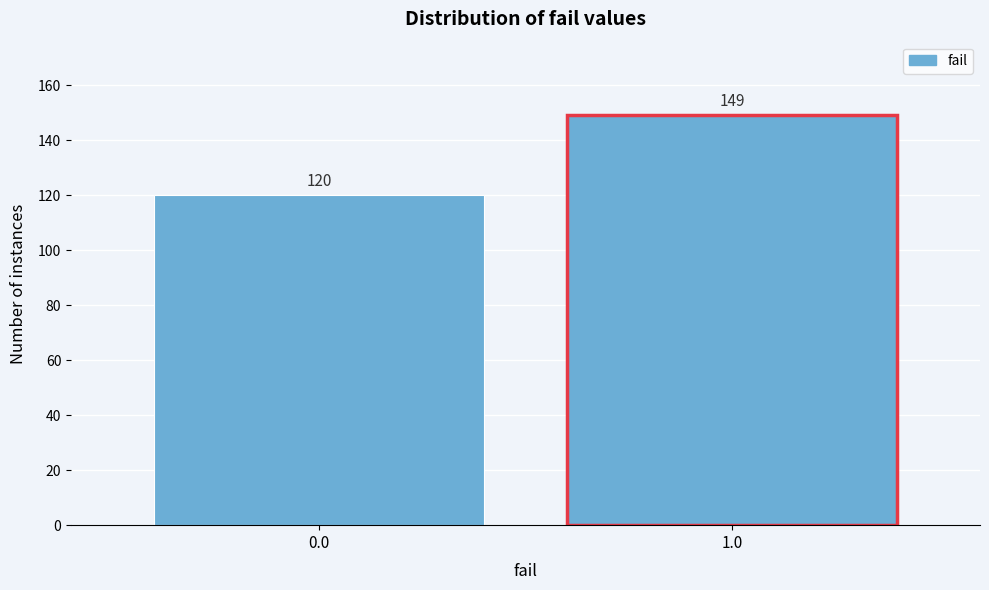

Reading left to right, list all the values displayed in this chart.

0.0=120	1.0=149